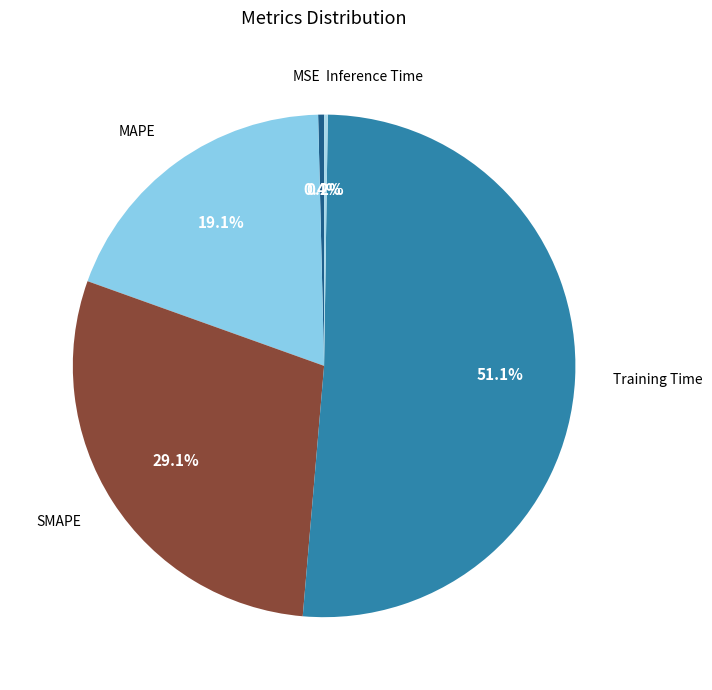

Which category has the biggest portion of the pie?

Training Time